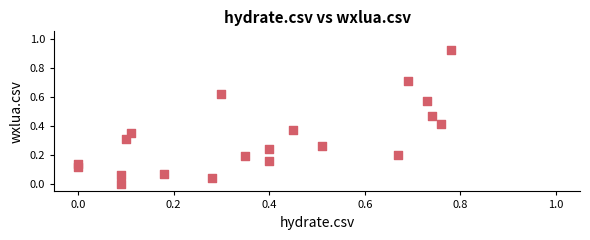

What is the range of X values (max minus min)?

0.8